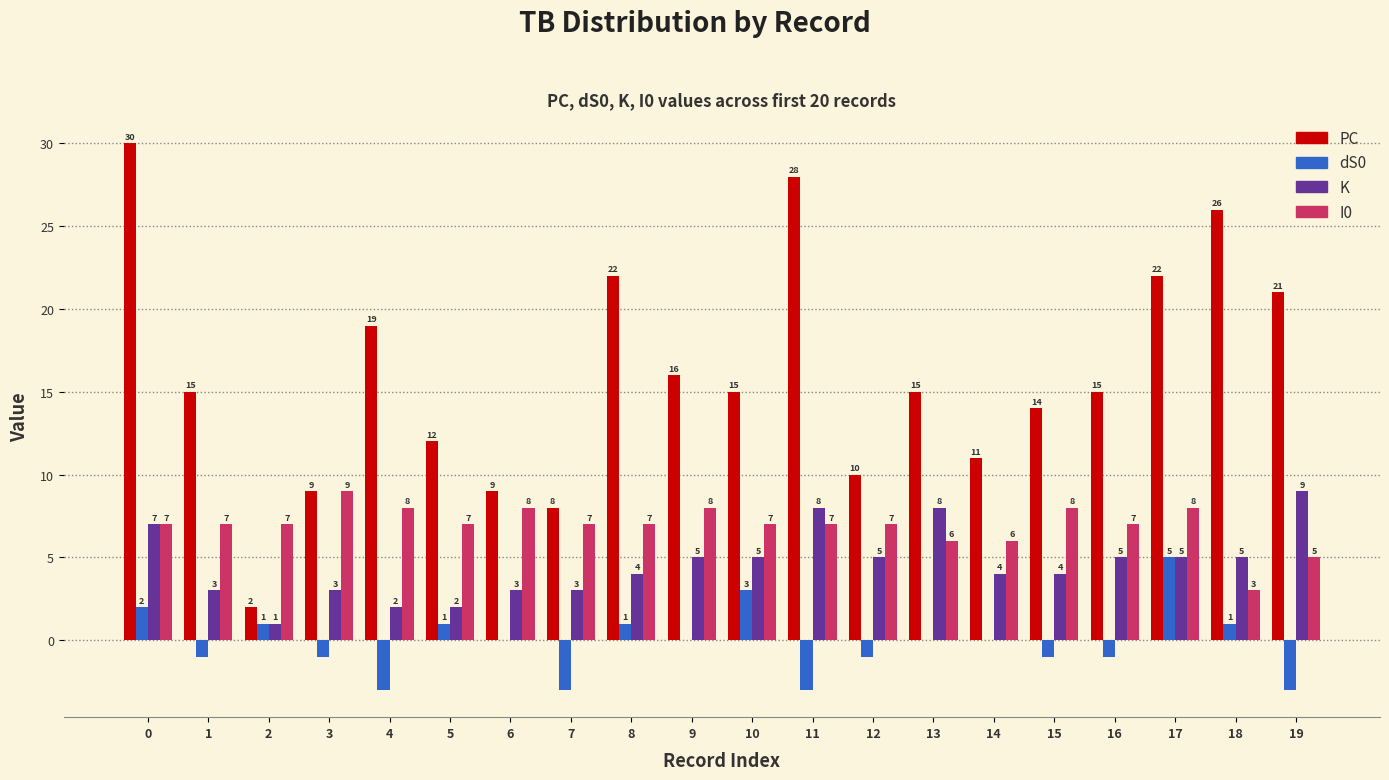

How many series are shown in this chart?

4